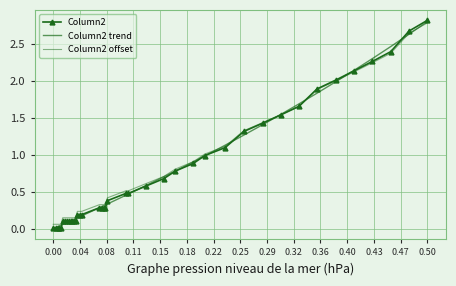

At how many categories does at least one series exceed 1?

13